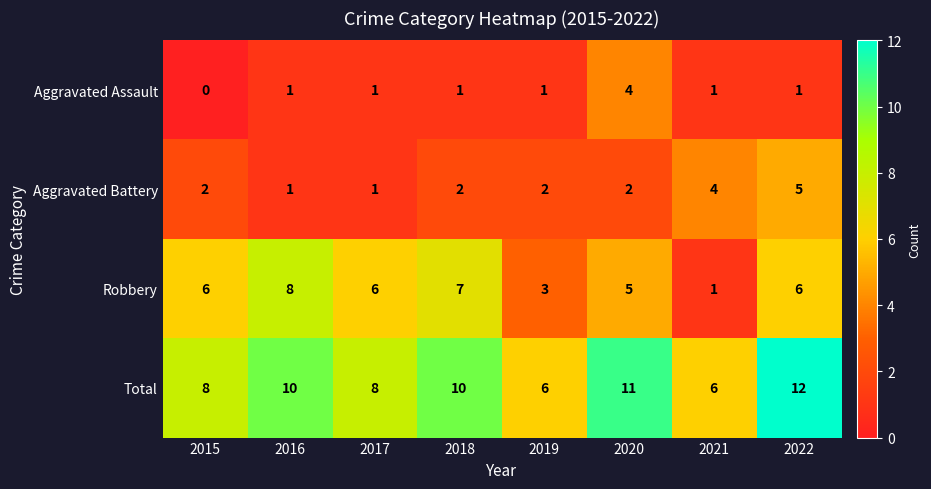

What is the greatest value displayed?

12